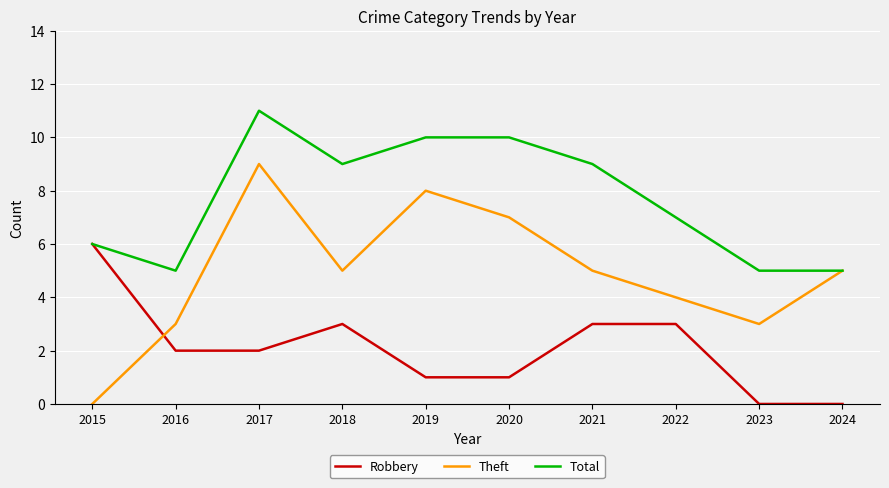

What is the sum of the Total values at 2022 and 2016?

12